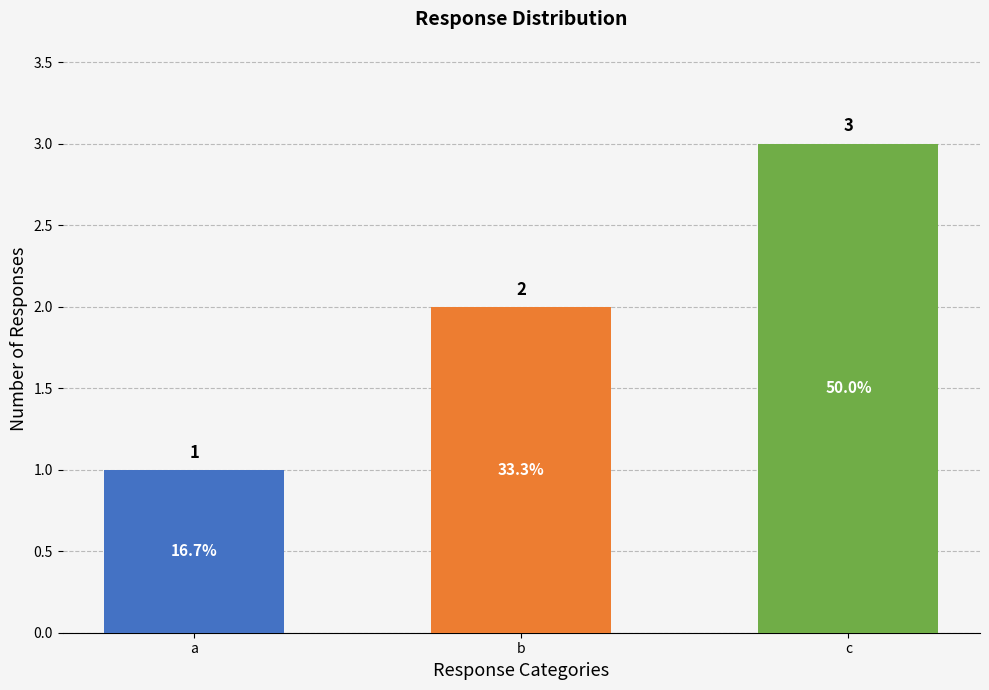

How many distinct data groups are displayed?

1